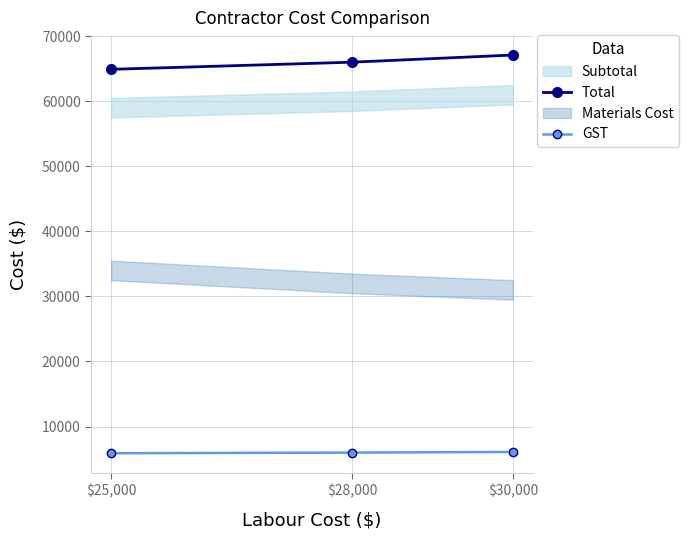

What is the label of the 2nd point from the left?

$28,000